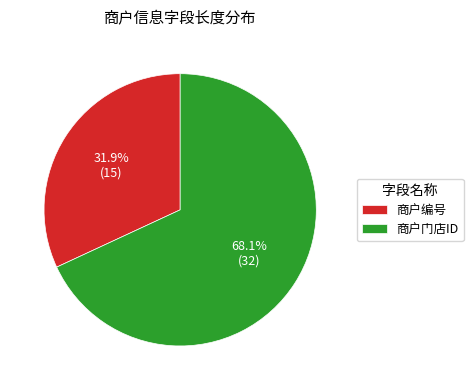

Which category has the smallest portion of the pie?

商户编号